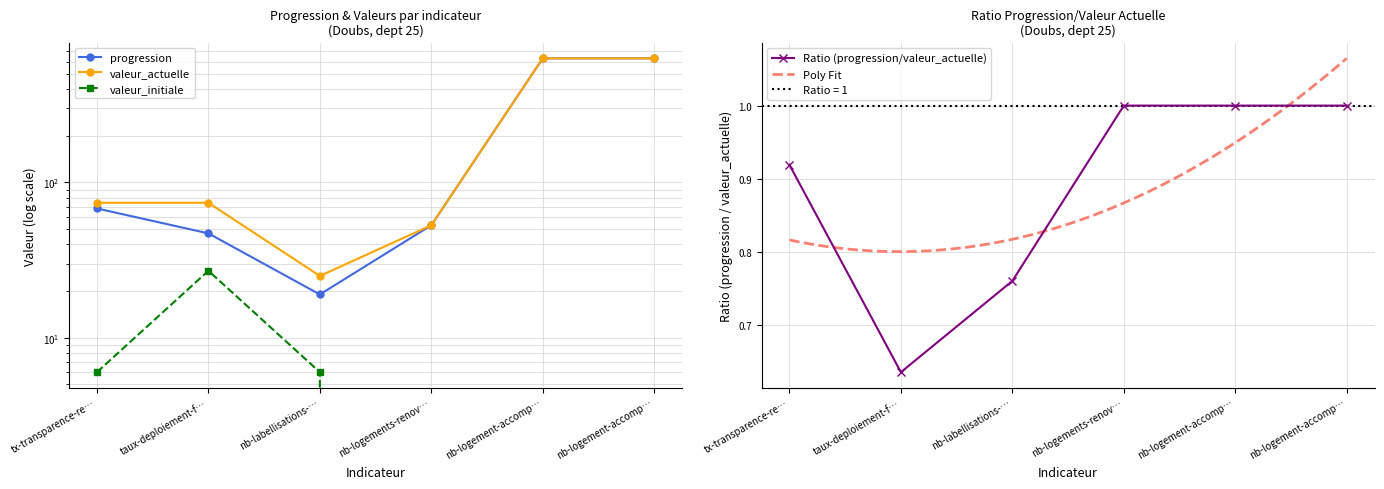

What is the sum of all valeur_actuelle values?

1486